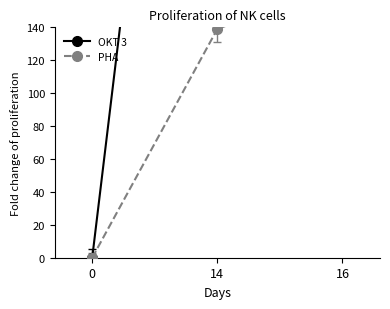

The value of OKT 3 at 16 is 1000. True or false?

False